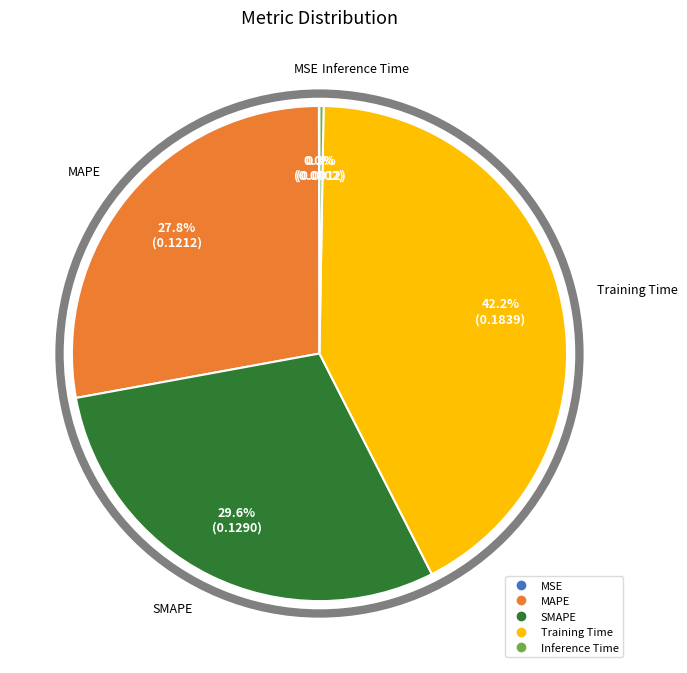

To the nearest percent, what is the difference between the largest and smallest slice percentages?

42%